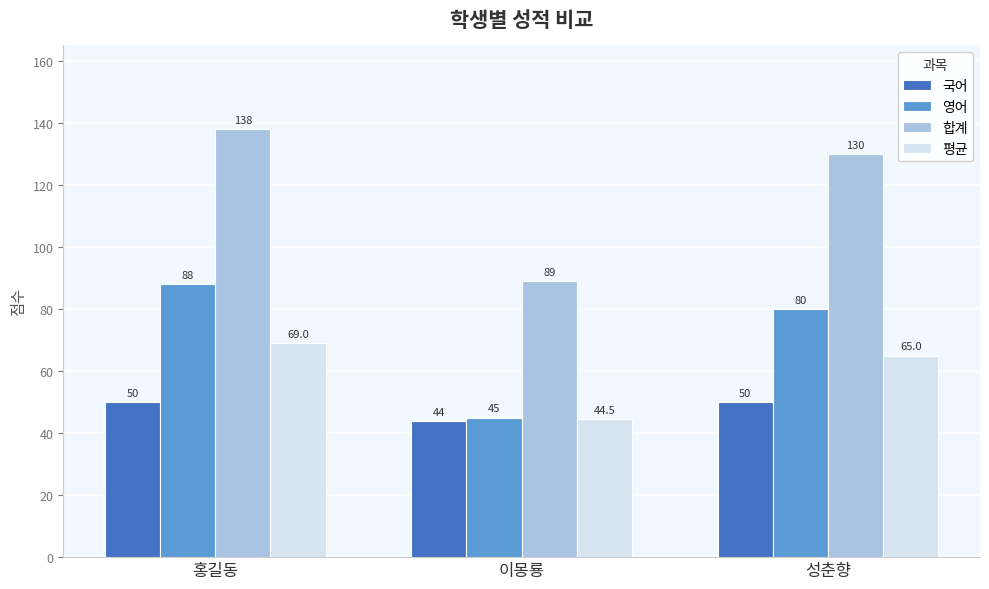

What is the greatest value displayed?

138.0